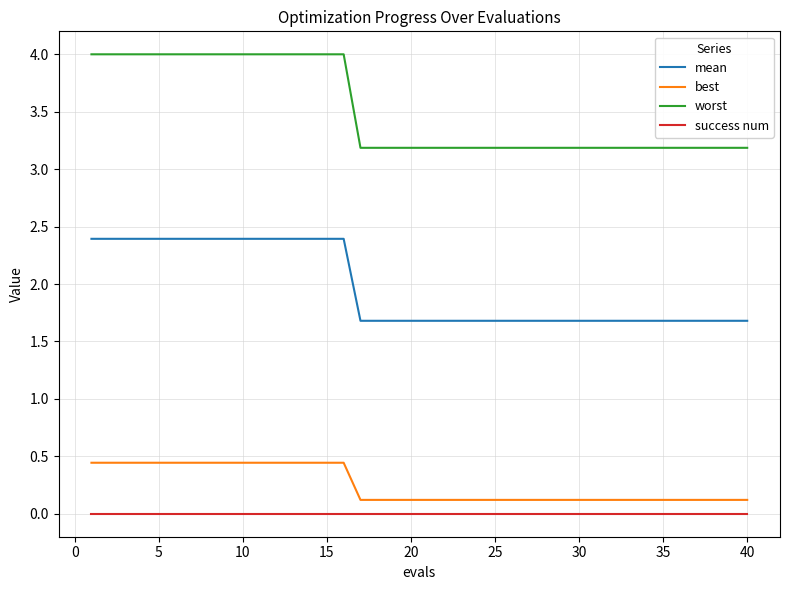

Which series has the widest spread of values?

worst